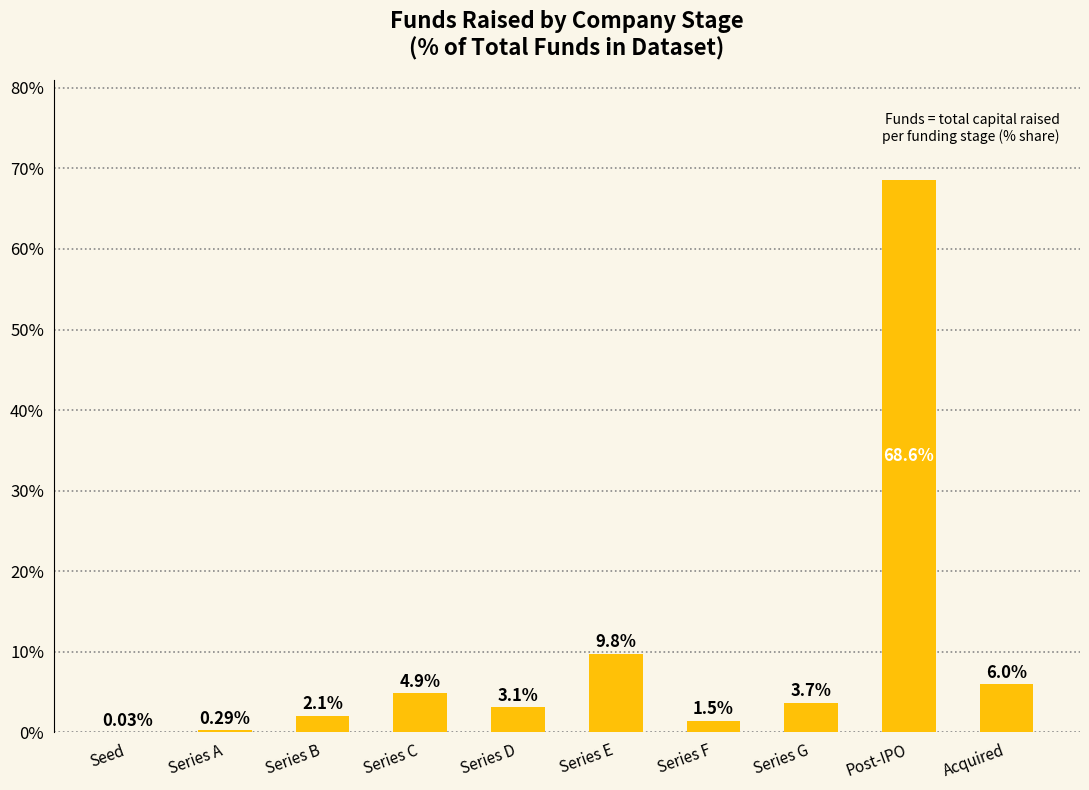

Which label corresponds to the largest value in the chart?

Post-IPO